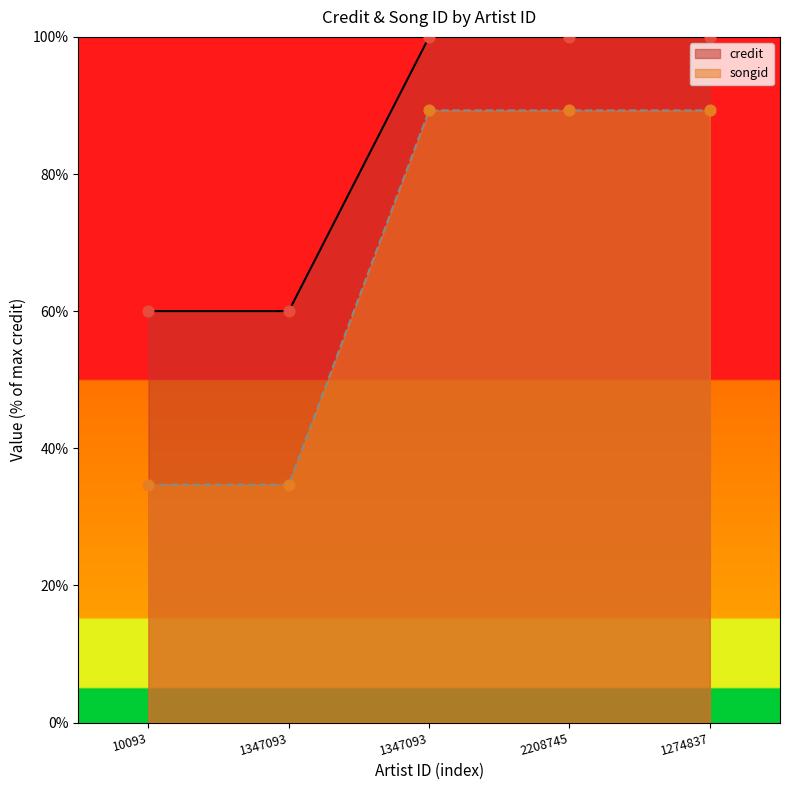

At how many categories does at least one series exceed 36?

5